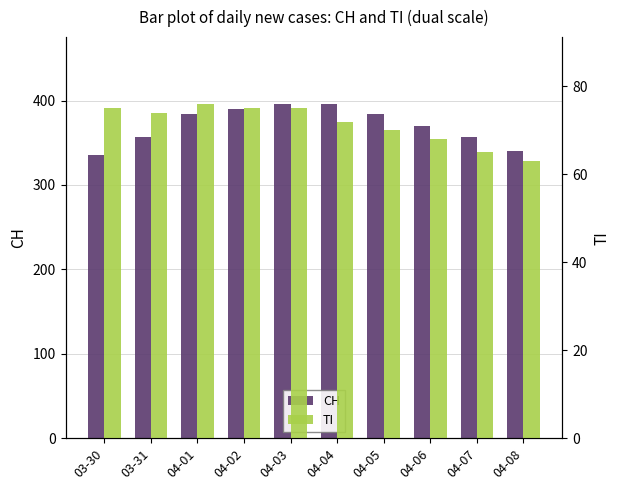

Which category has the lowest value in the TI series?

04-08